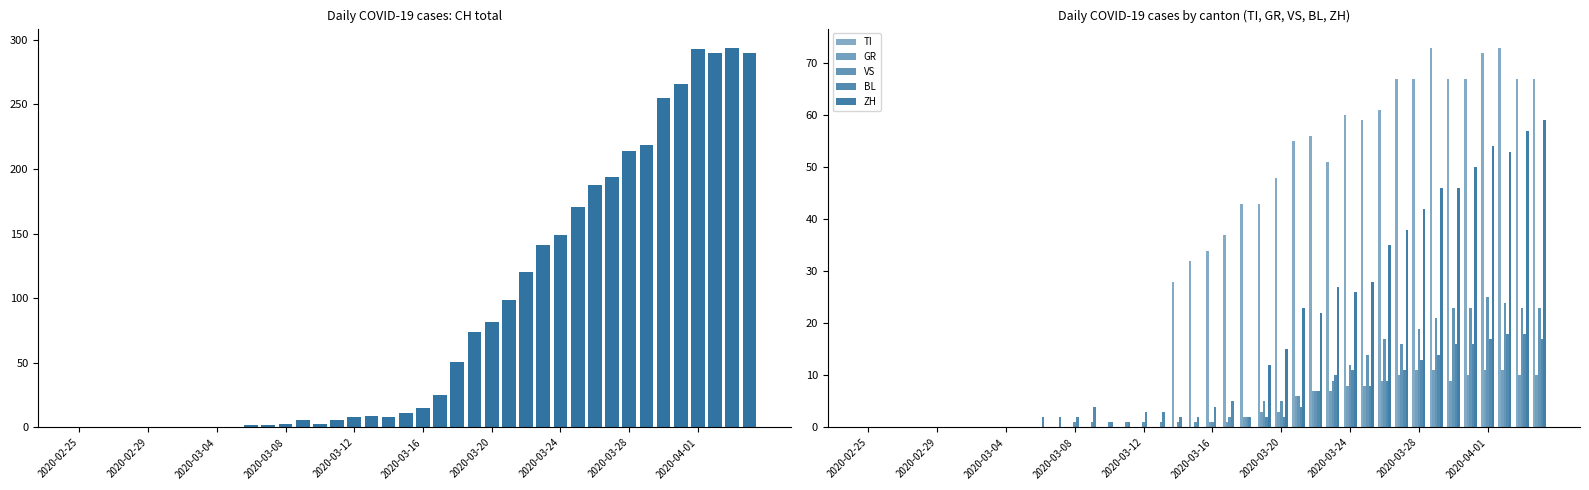

Between 39 and 34, which is larger?

39